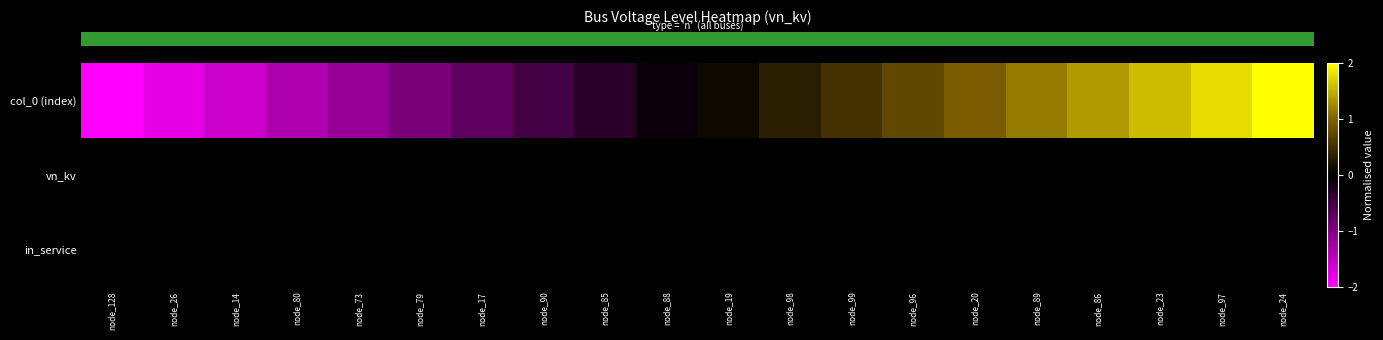

What is the total value across all series at node_19?

0.1